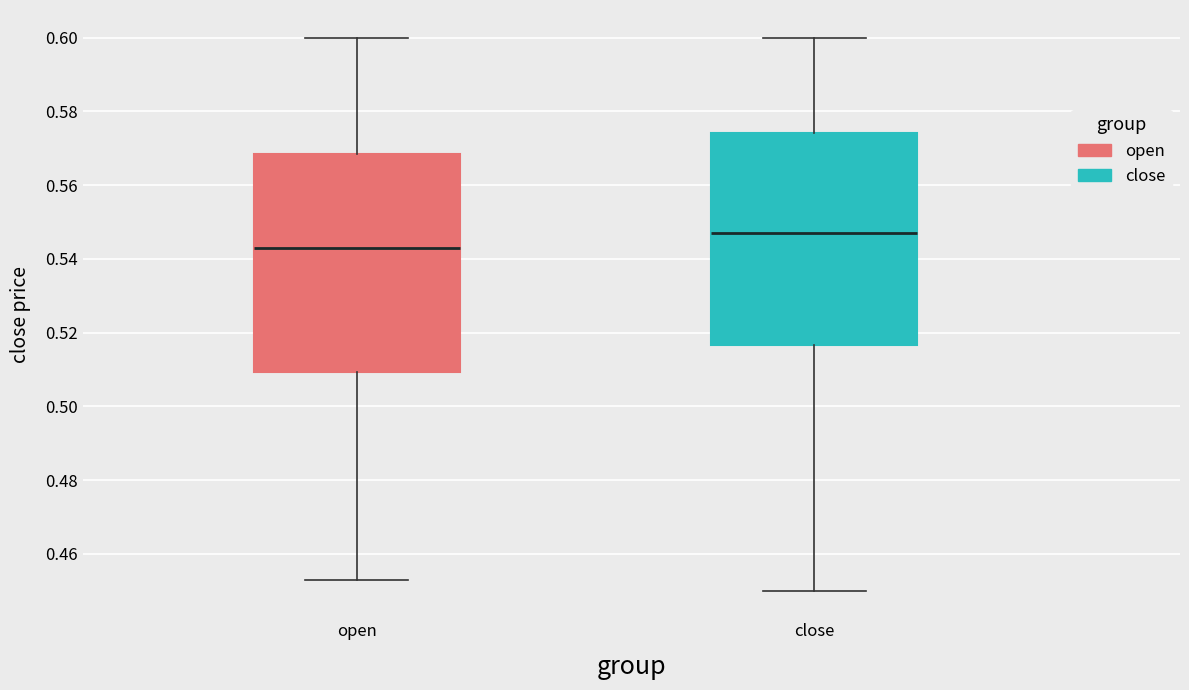

Which box has the lowest median line?

open